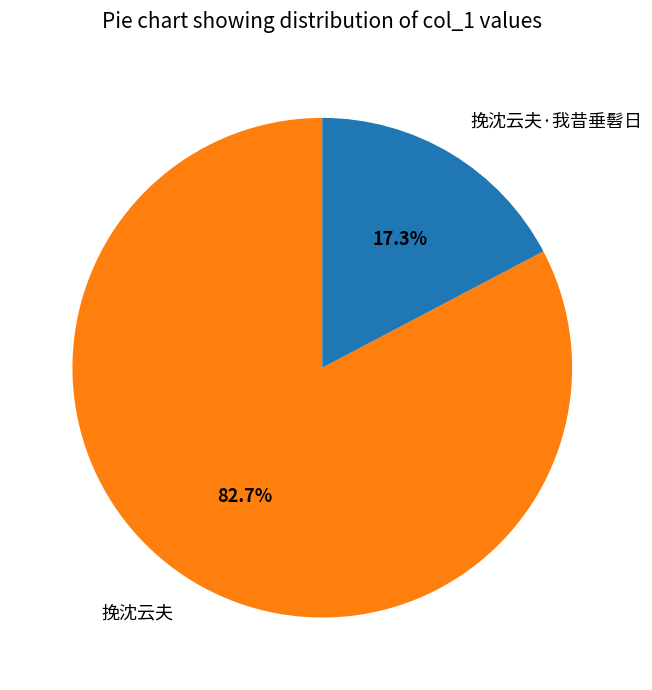

Do 挽沈云夫 and 挽沈云夫·我昔垂髫日 together represent more than half of the pie?

Yes